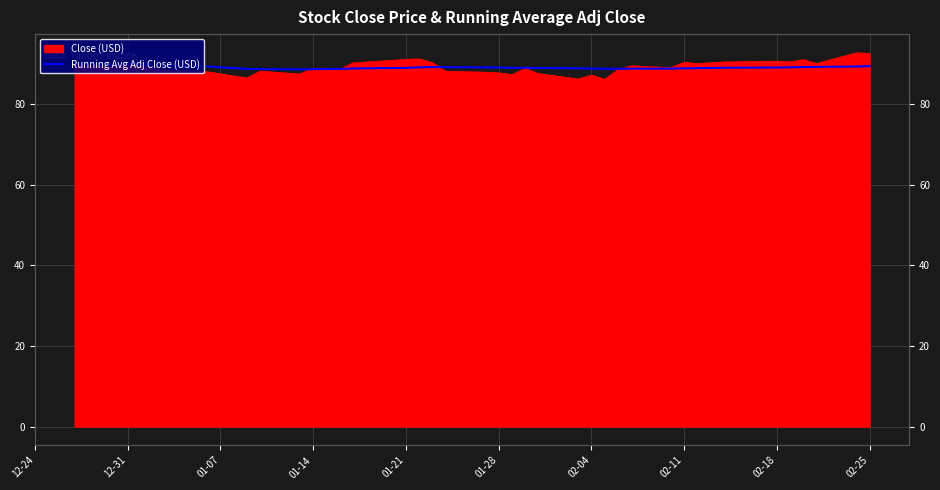

What is the sum of all values?

3562.8